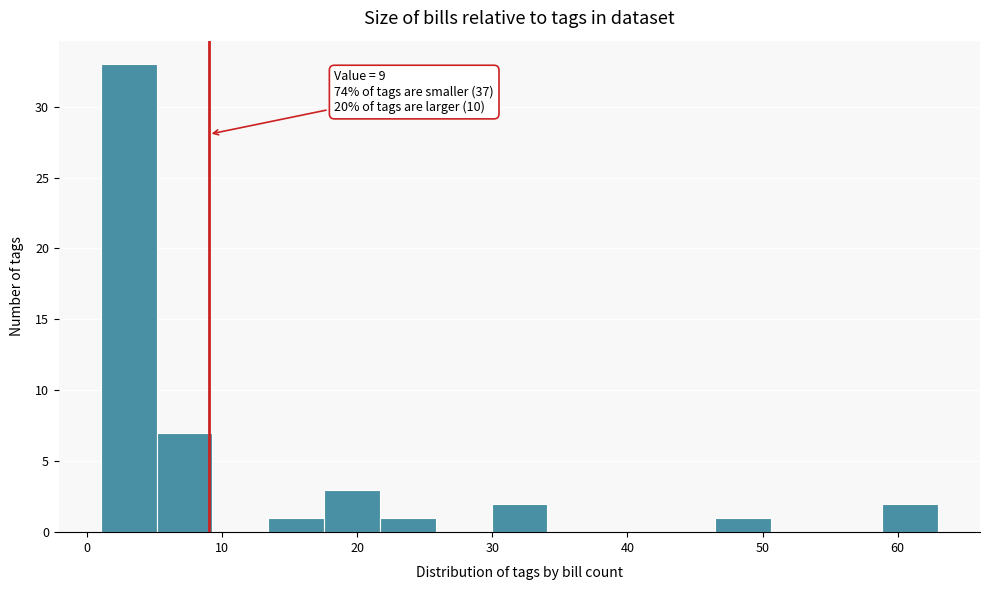

Over which range of the x-axis is the bar tallest?

1 to 5